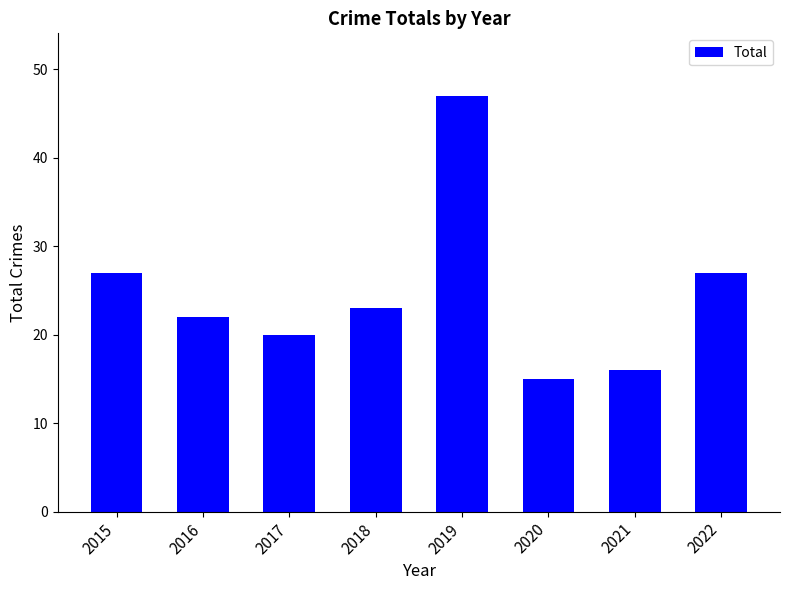

Reading left to right, list all the values displayed in this chart.

27	22	20	23	47	15	16	27